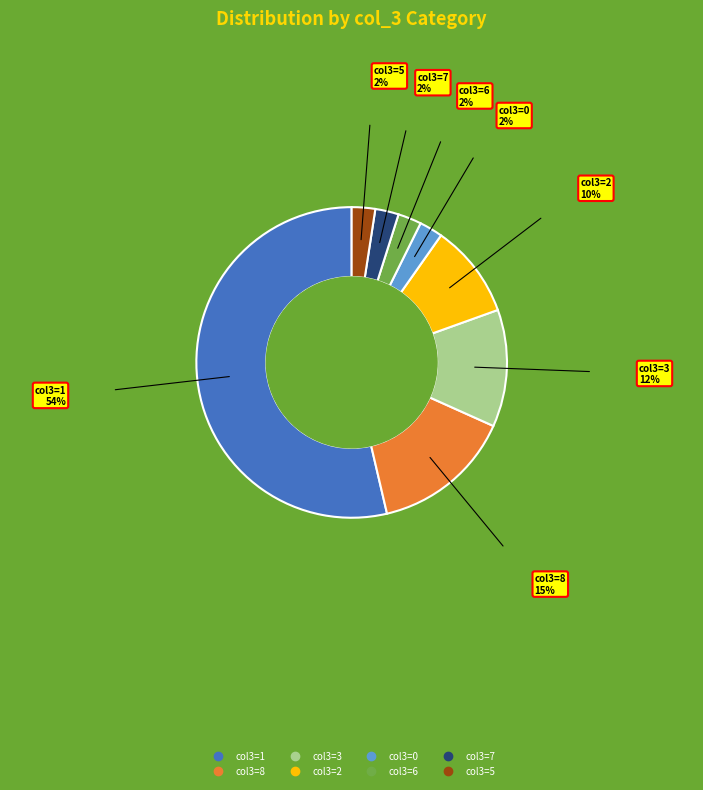

Does any single category account for the majority?

Yes